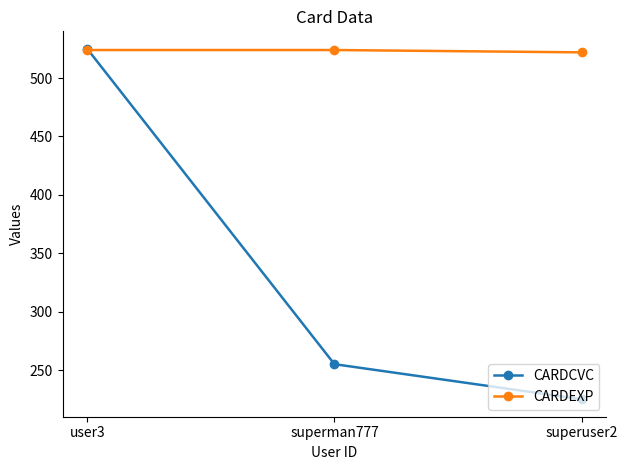

At which category is the sum across all series the highest?

user3